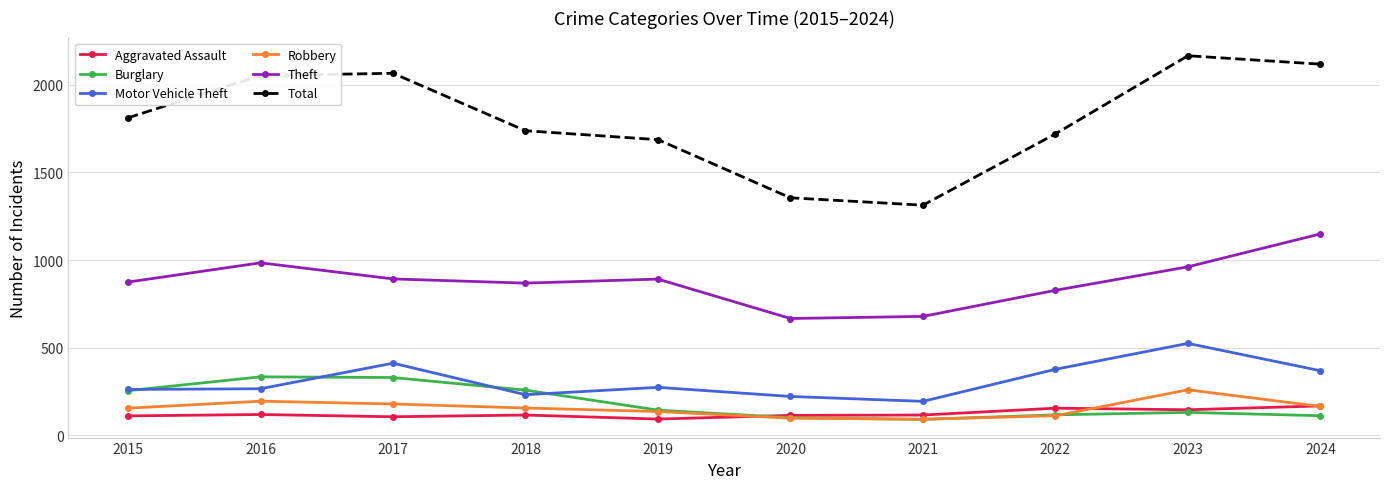

At which label does Theft first exceed 891?

2016